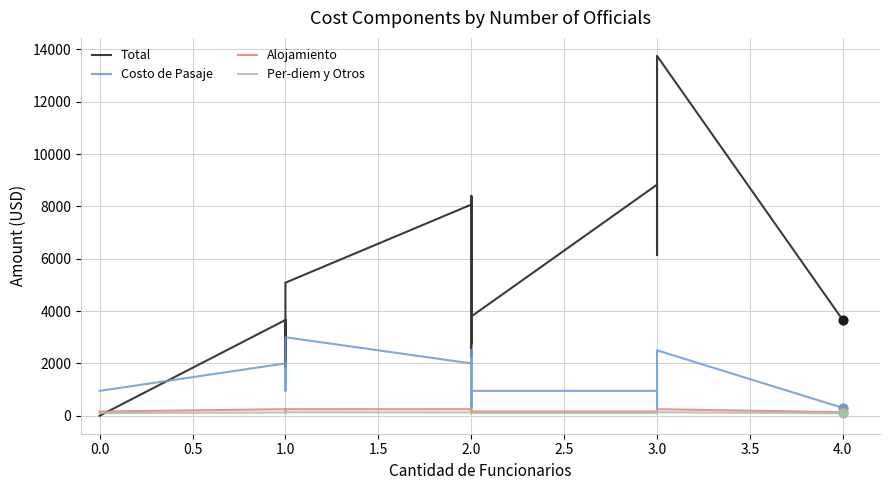

Which series reaches the minimum Y coordinate?

Total